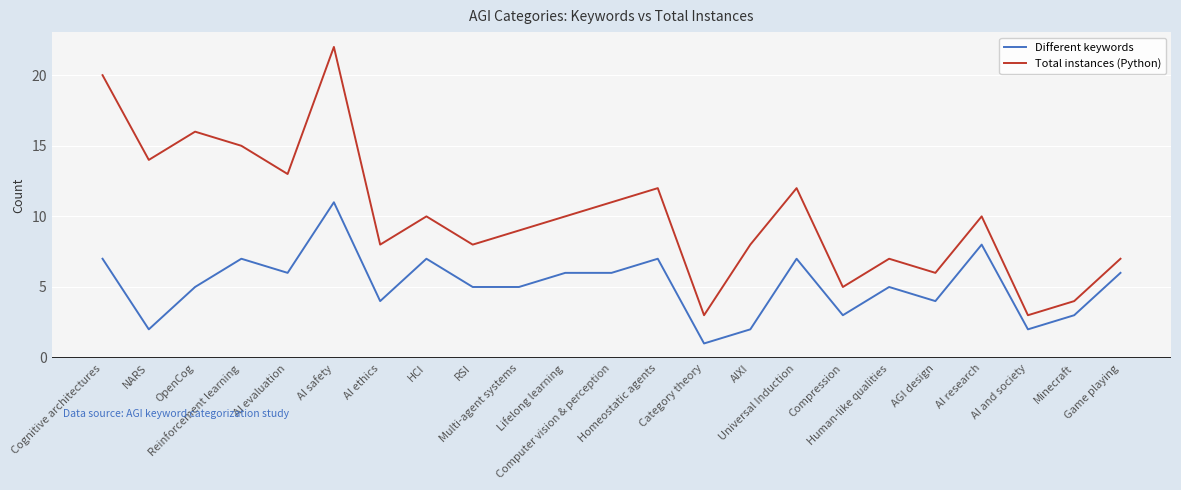

What is the lowest value of the Different keywords series?

1